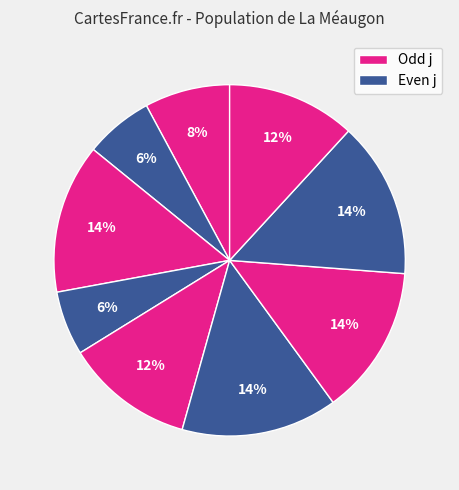

How many segments does this pie chart have?

9